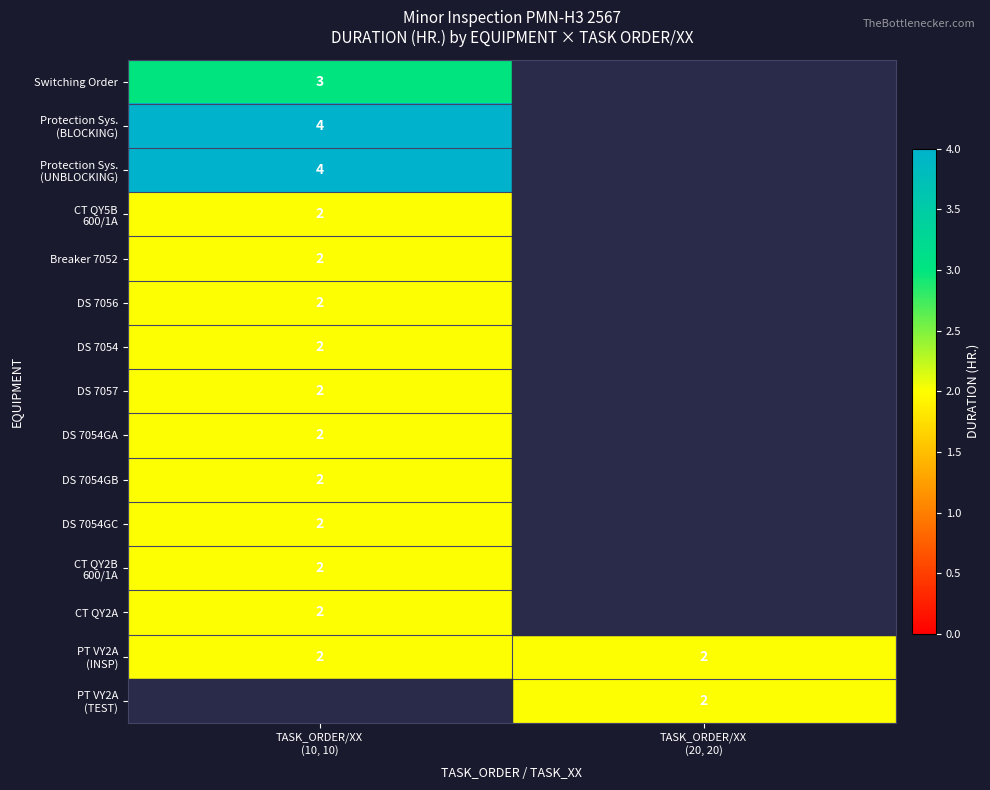

The DS 7054GB series shows 2 at TASK_ORDER/XX (10, 10). True or false?

True